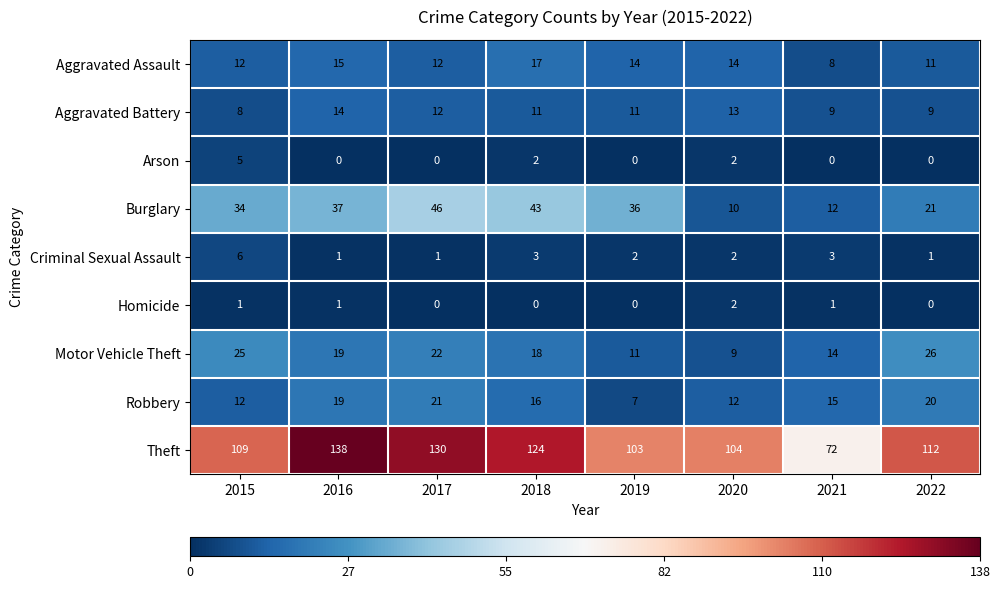

What is the total value across all series at 2019?

184